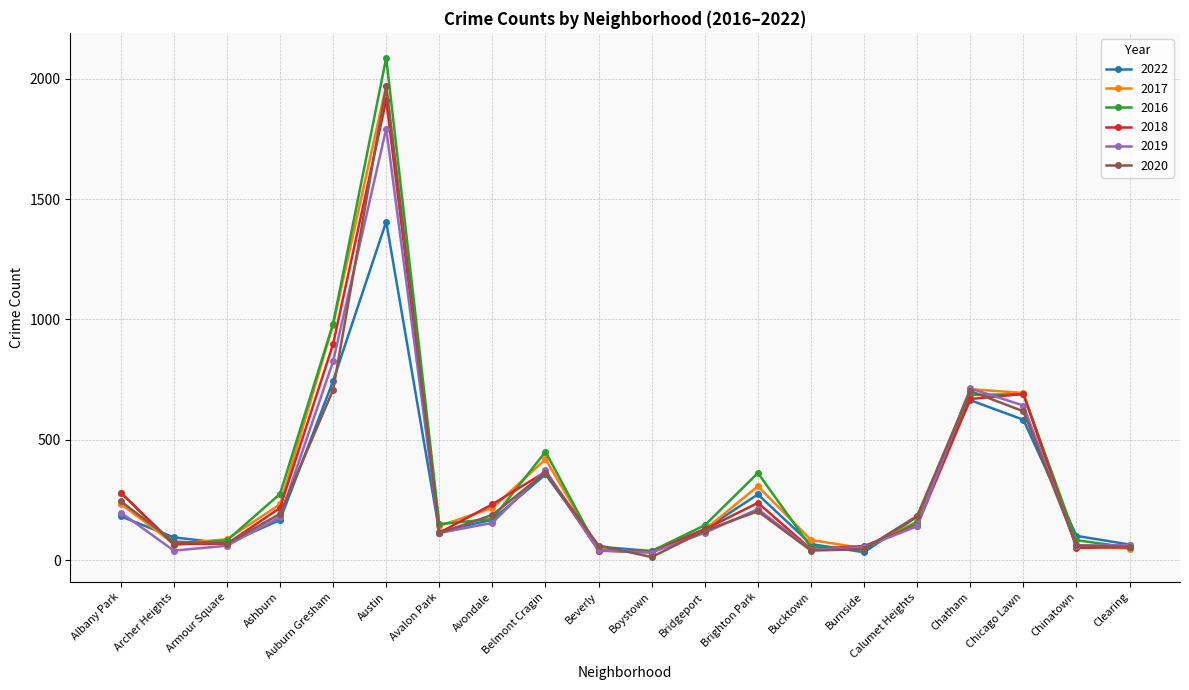

What is the difference between the maximum and minimum values in the 2022 series?

1372